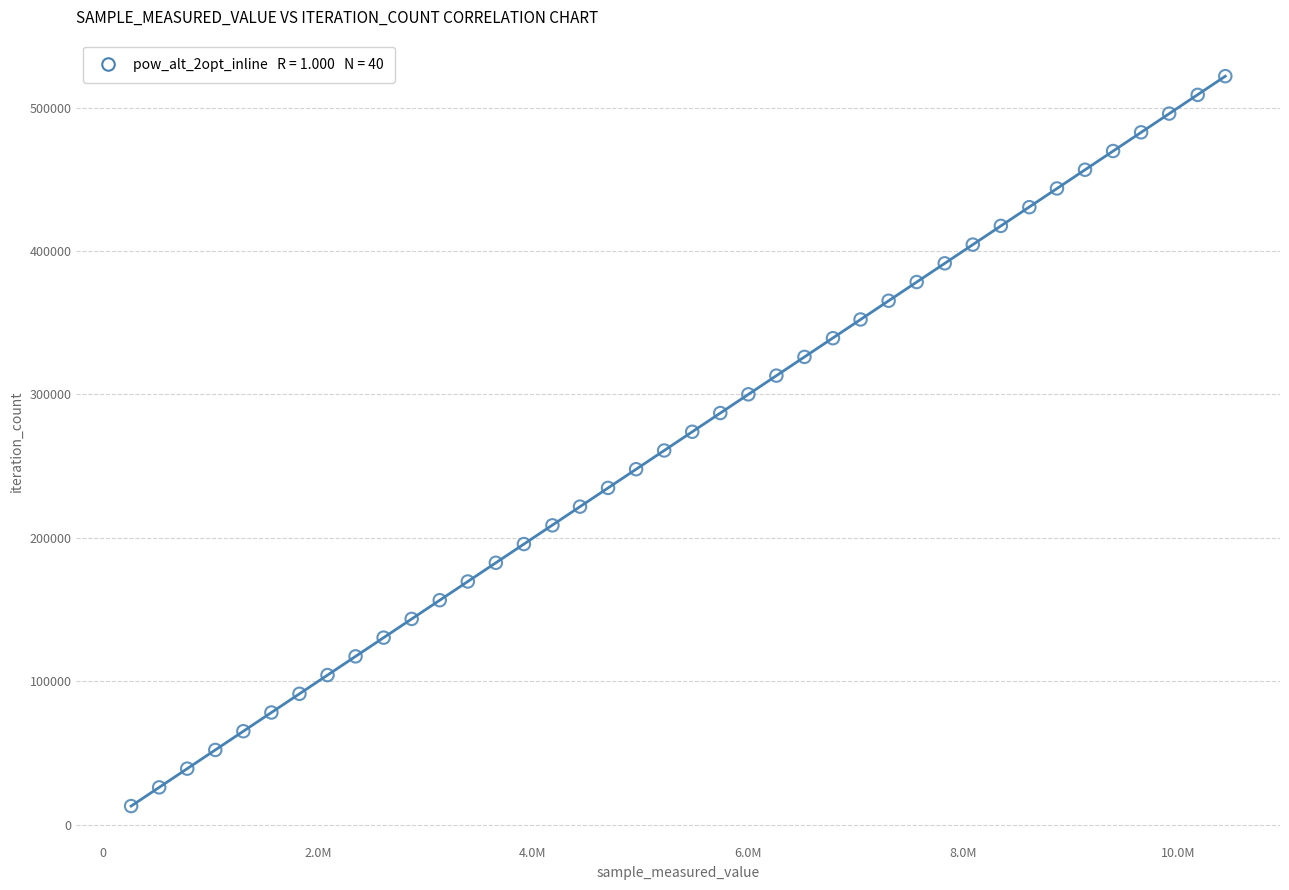

What is the range of Y values (max minus min)?

508872